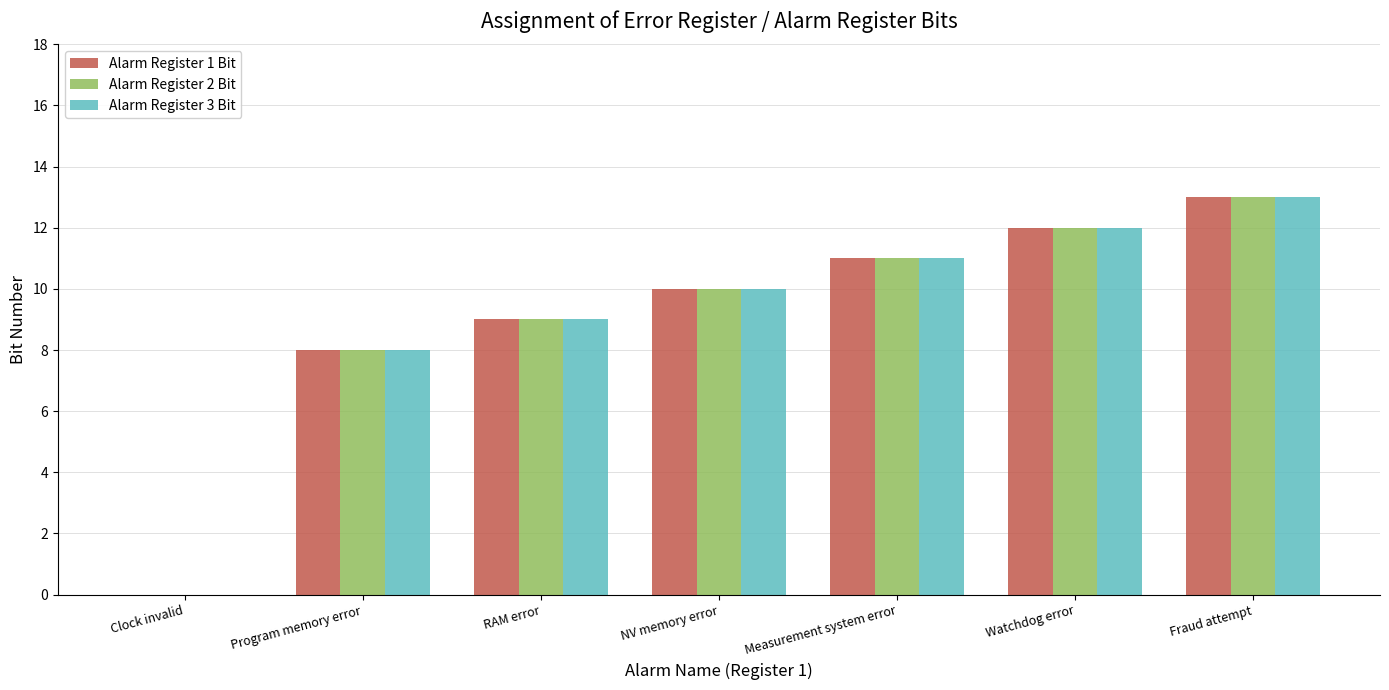

The Alarm Register 3 Bit series shows 2 at Program memory error. True or false?

False